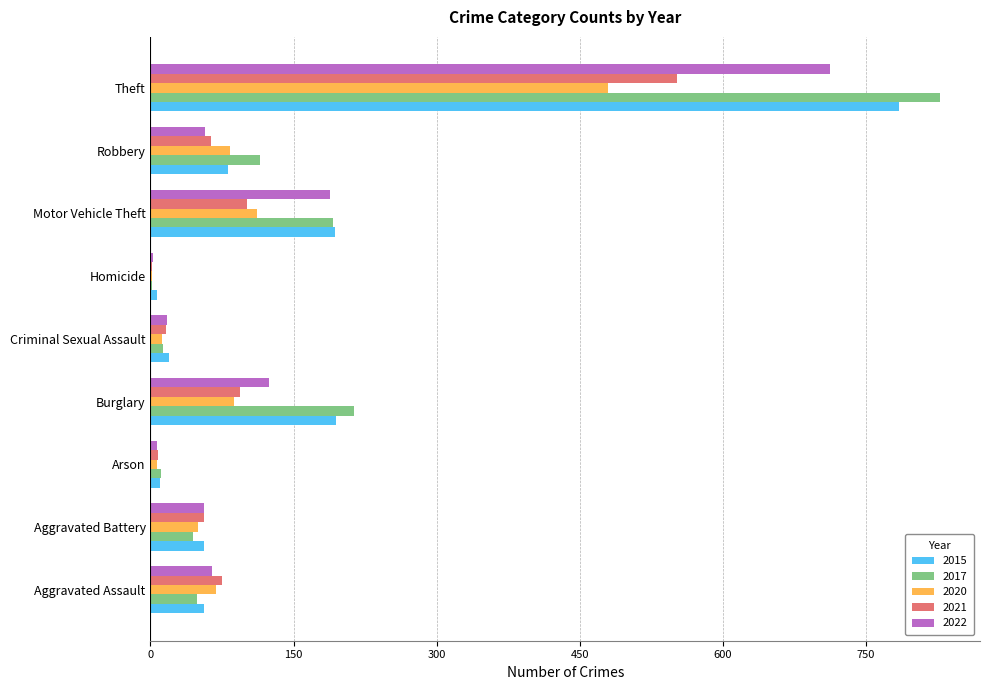

What is the greatest value displayed?

828